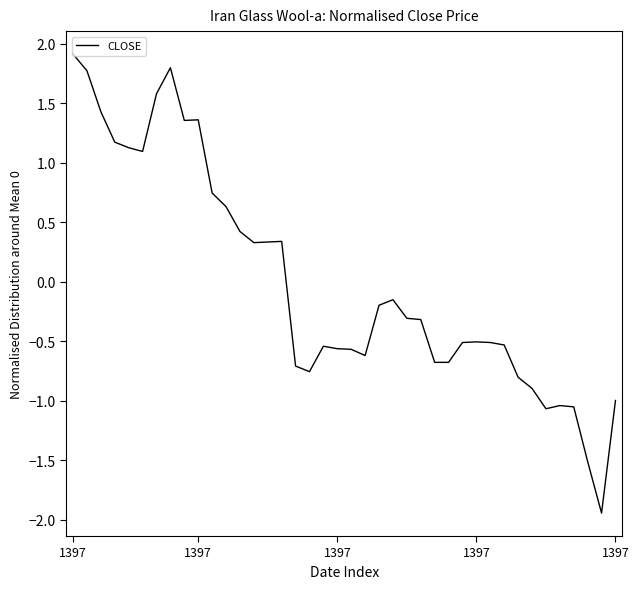

What is the maximum value shown in the chart?

1.9